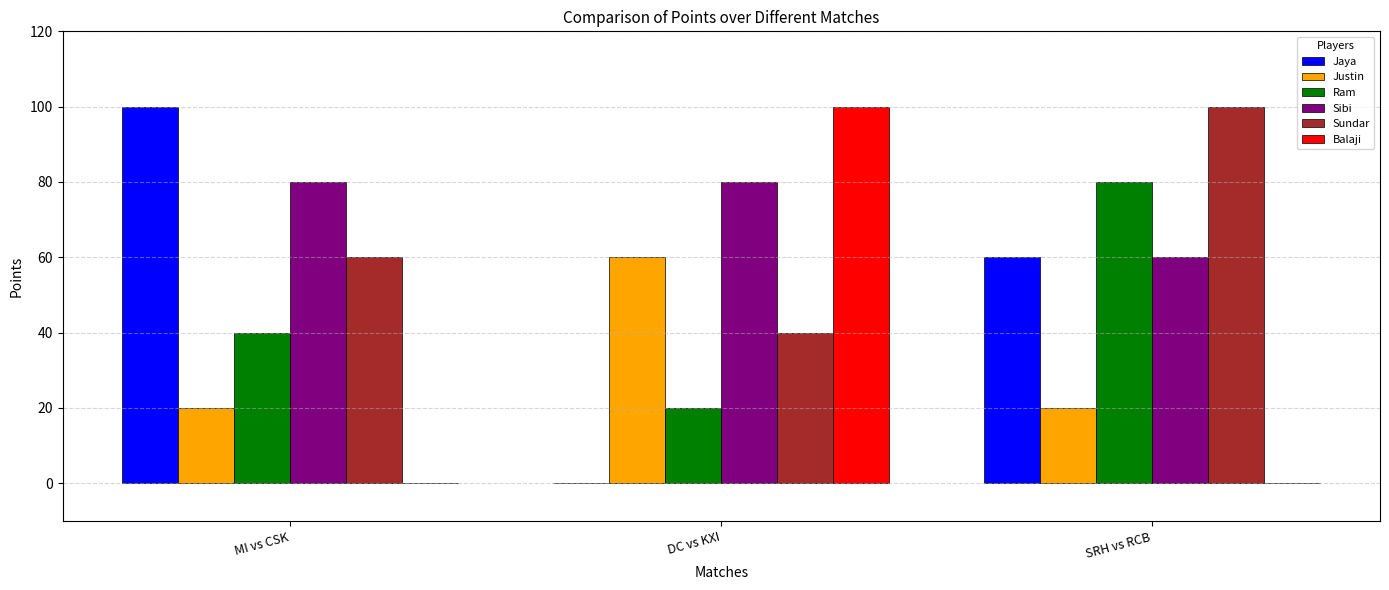

Does the chart contain stacked bars?

No